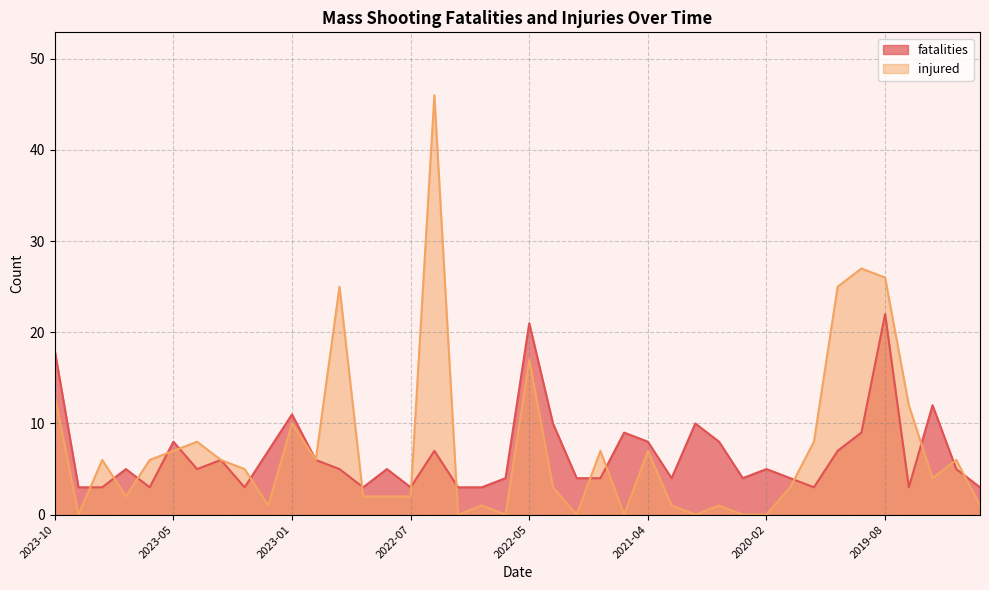

Reading left to right, transcribe all the data shown in this chart.

fatalities: 18	3	3	5	3	8	5	6	3	7	11	6	5	3	5	3	7	3	3	4	21	10	4	4	9	8	4	10	8	4	5	4	3	7	9	22	3	12	5	3
injured: 13	0	6	2	6	7	8	6	5	1	10	6	25	2	2	2	46	0	1	0	17	3	0	7	0	7	1	0	1	0	0	3	8	25	27	26	12	4	6	1